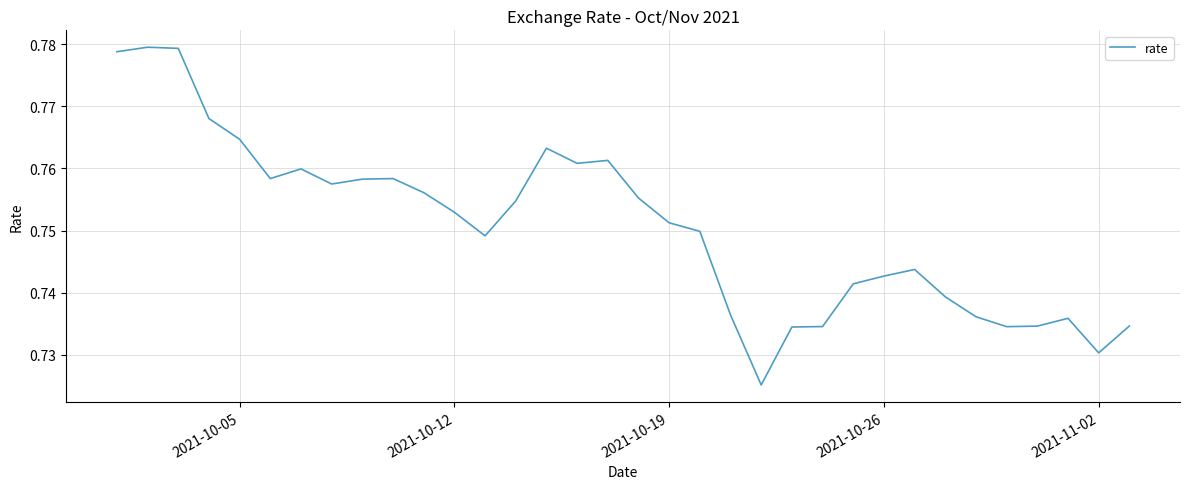

How many lines are shown in the chart?

1